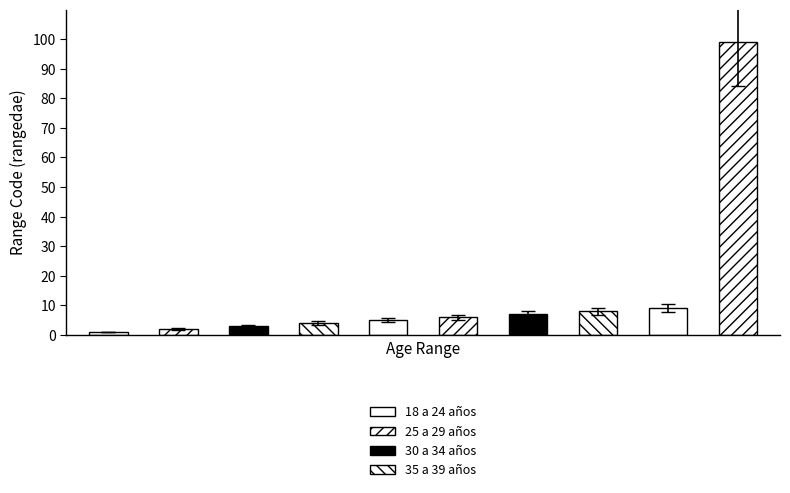

At which category does the chart reach its peak across all series?

No especificado